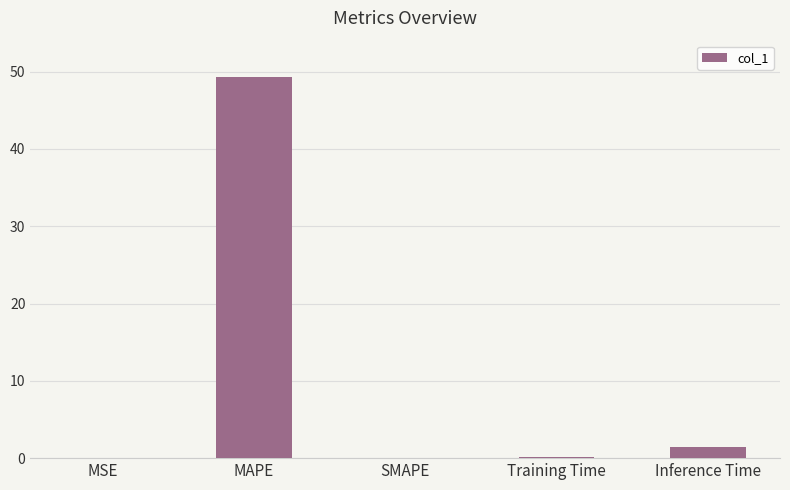

Which label corresponds to the largest value in the chart?

MAPE